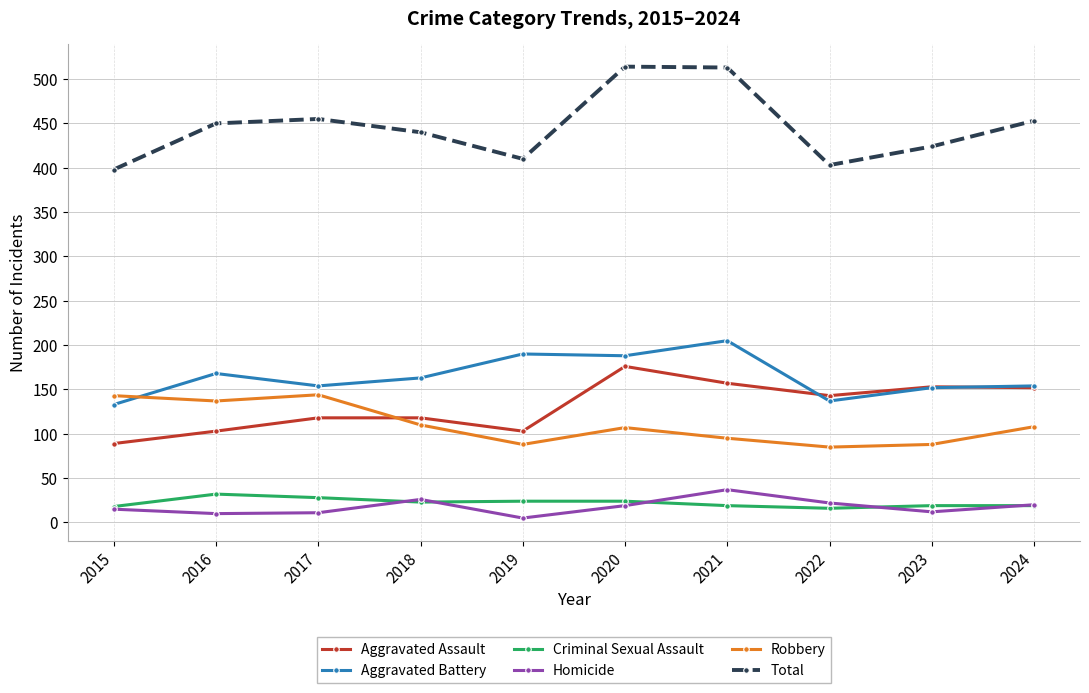

What is the total value across all series at 2022?

806